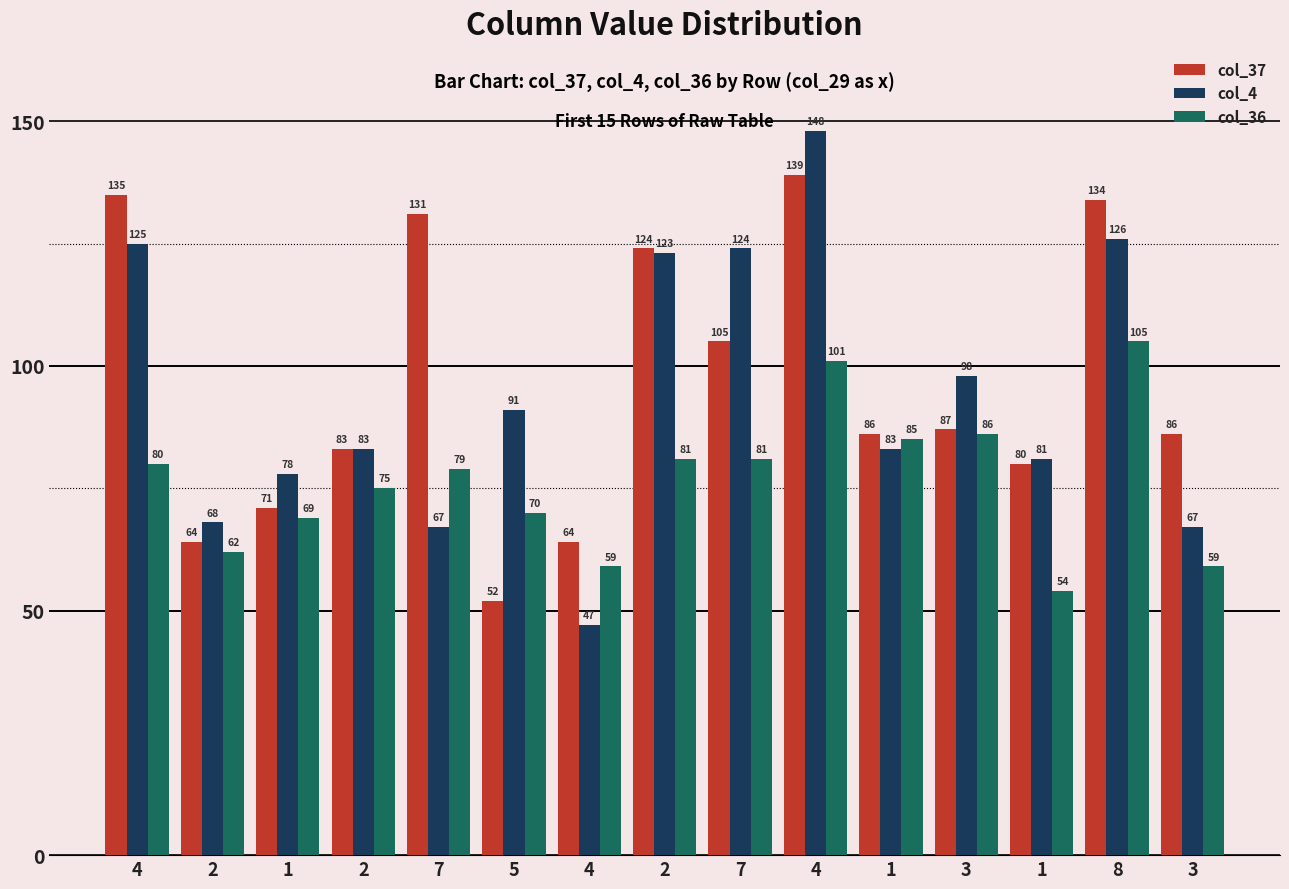

Which has a higher value, 1 or 3?

1